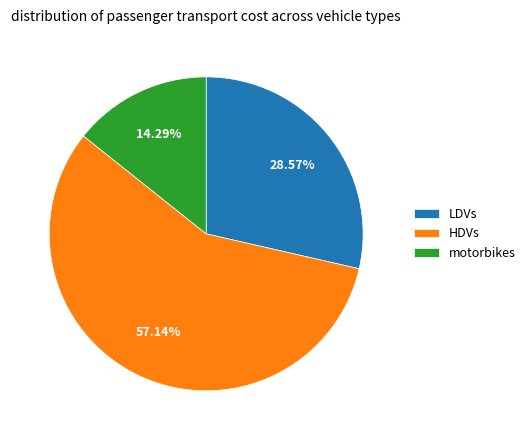

Between LDVs and motorbikes, which is larger?

LDVs